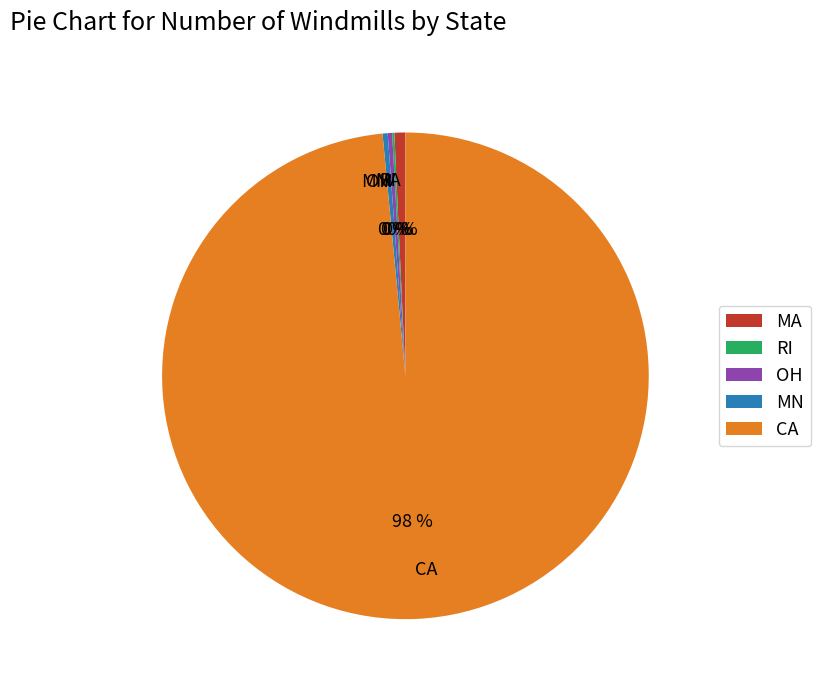

What is the ratio of the value at MA to the value at MN?

1.0